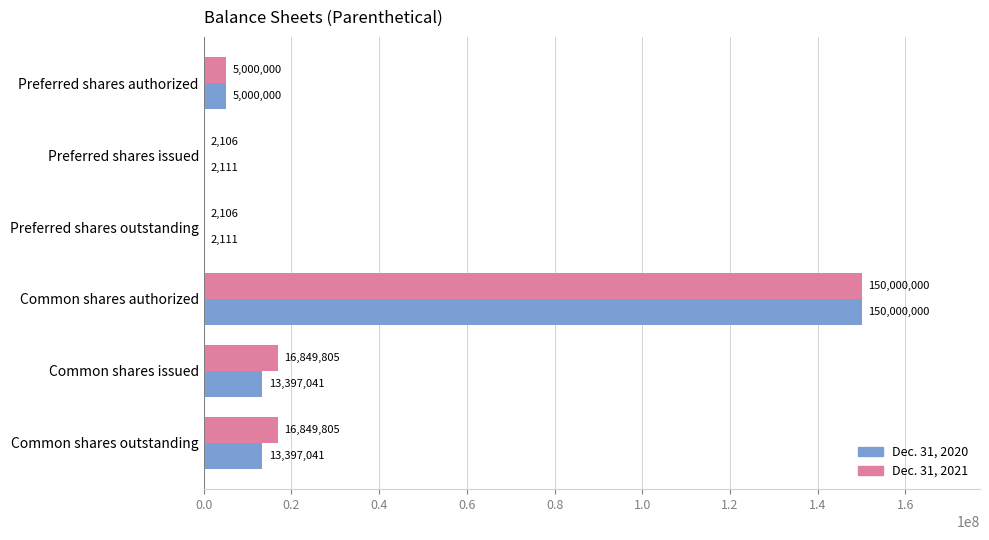

Is the value of Dec. 31, 2021 at Common shares outstanding greater than the value of Dec. 31, 2020 at Common shares outstanding?

Yes